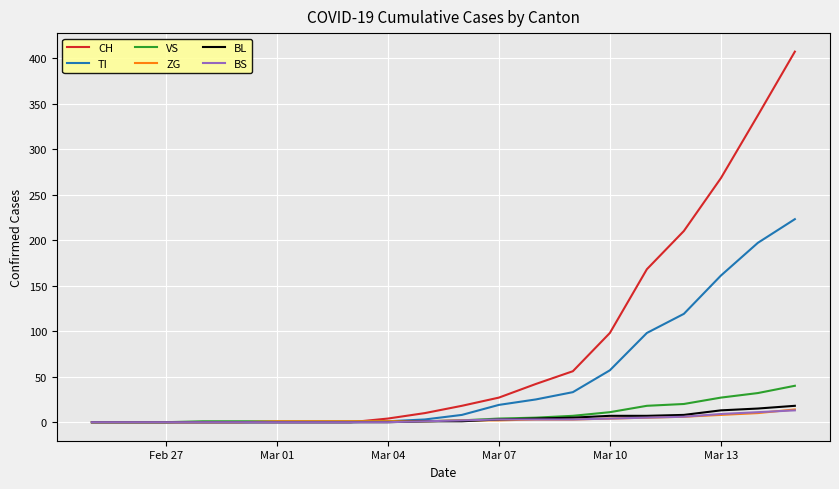

What is the maximum value shown in the chart?

407